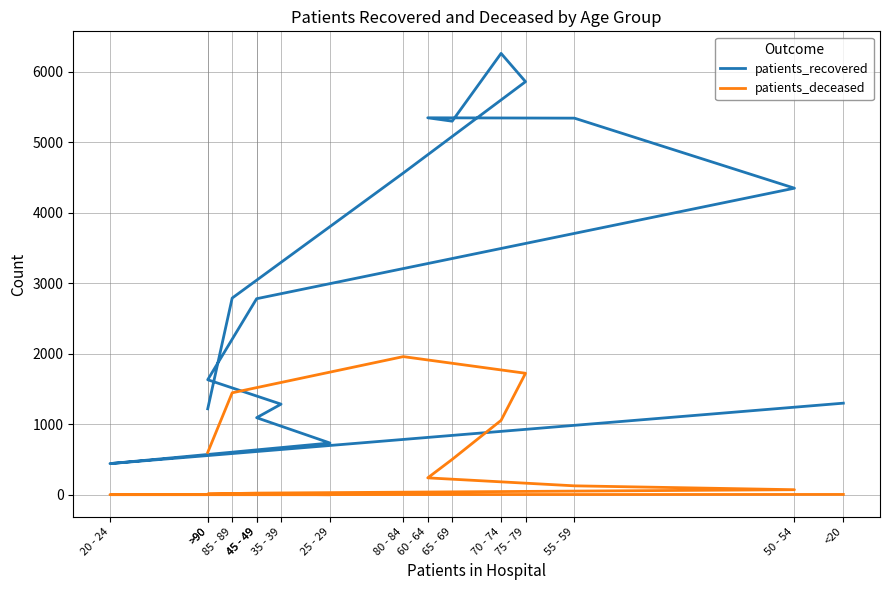

Reading left to right, transcribe all the data shown in this chart.

patients_recovered: 1300	443	735	1094	1286	1632	2781	4348	5341	5346	5298	6259	5858	4563	2790	1220
patients_deceased: 6	3	2	10	11	12	25	73	128	241	503	1056	1724	1960	1447	602